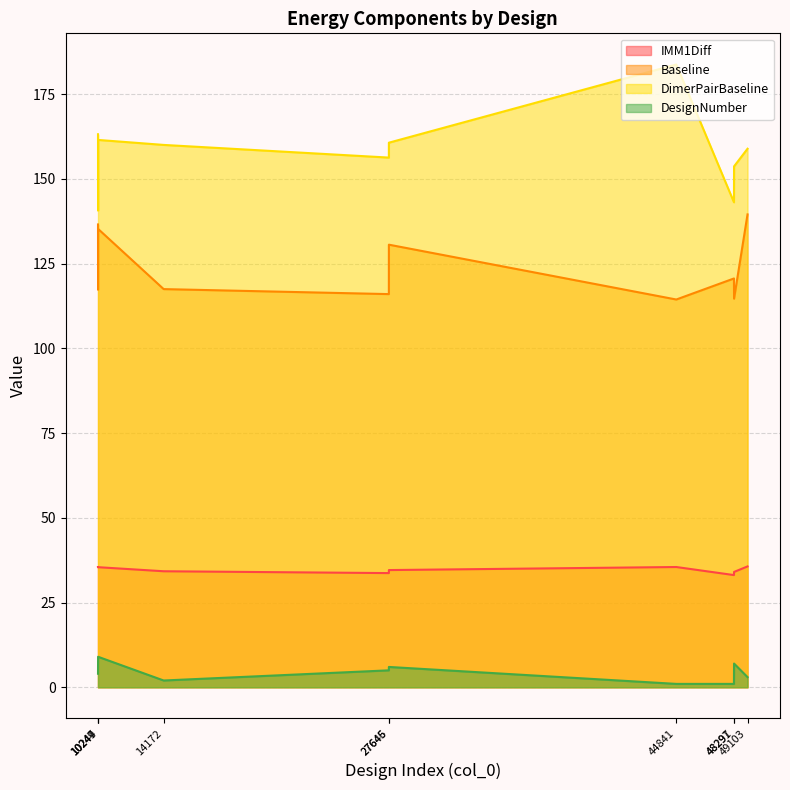

What is the value of the DesignNumber point at the 6th from the left?

6.0